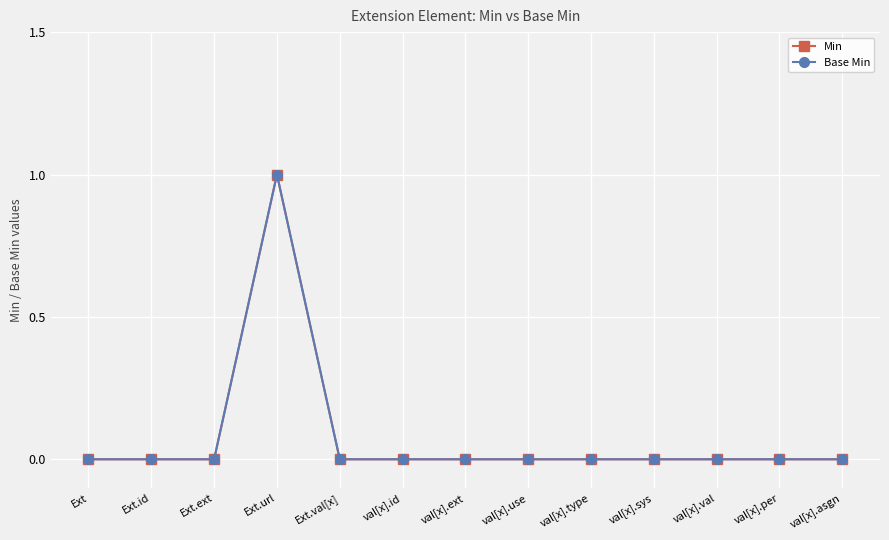

How many Min values are between 0 and 1?

13